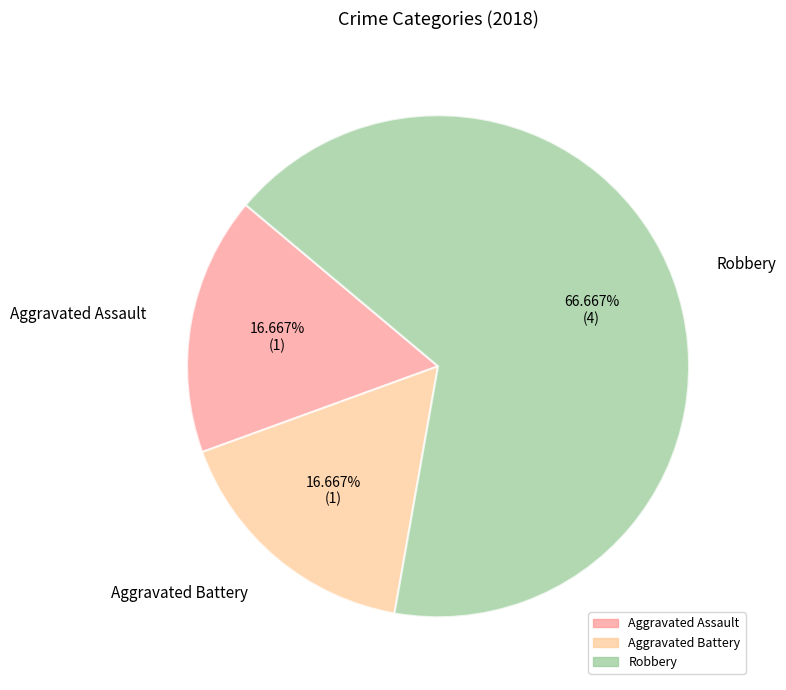

Does any single category account for the majority?

Yes